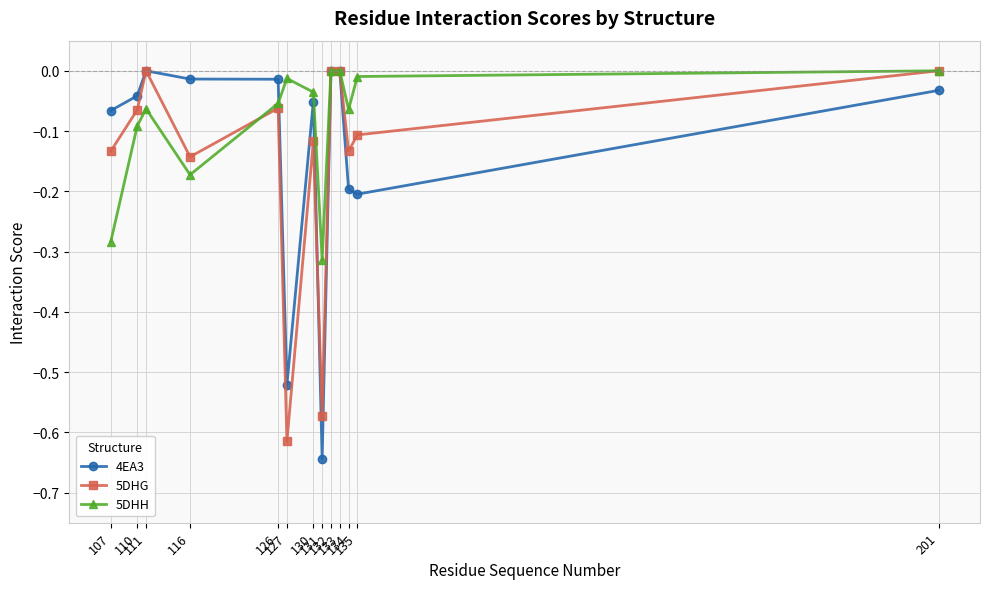

Between which two adjacent categories do 4EA3 and 5DHH first intersect?

126 and 127